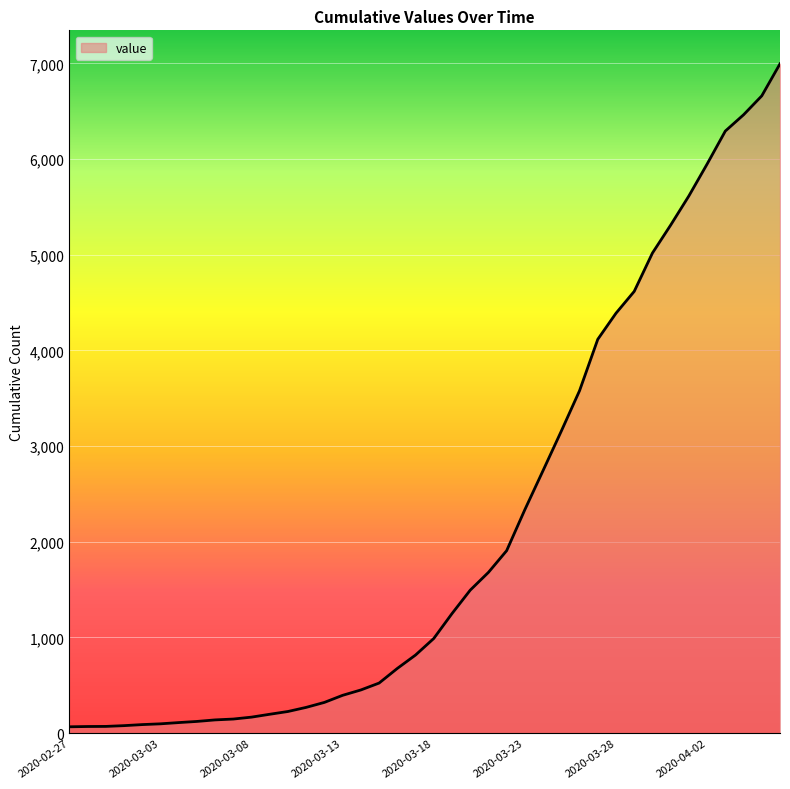

What is the maximum value shown in the chart?

6996